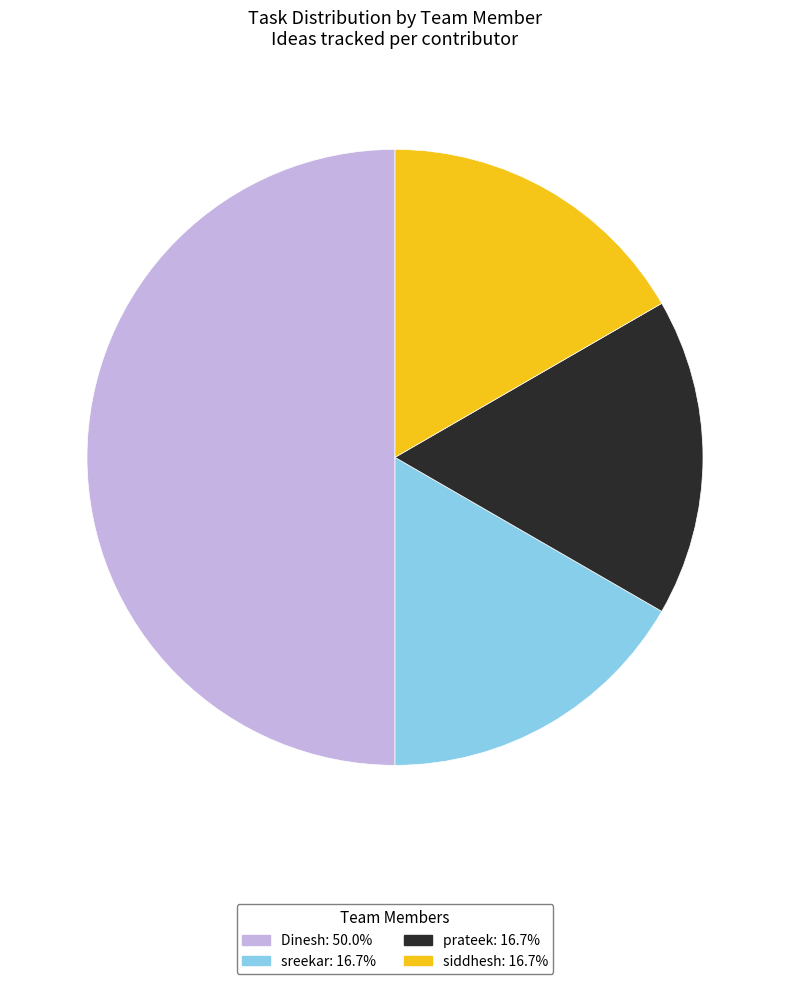

Does siddhesh represent more than half of the total?

No